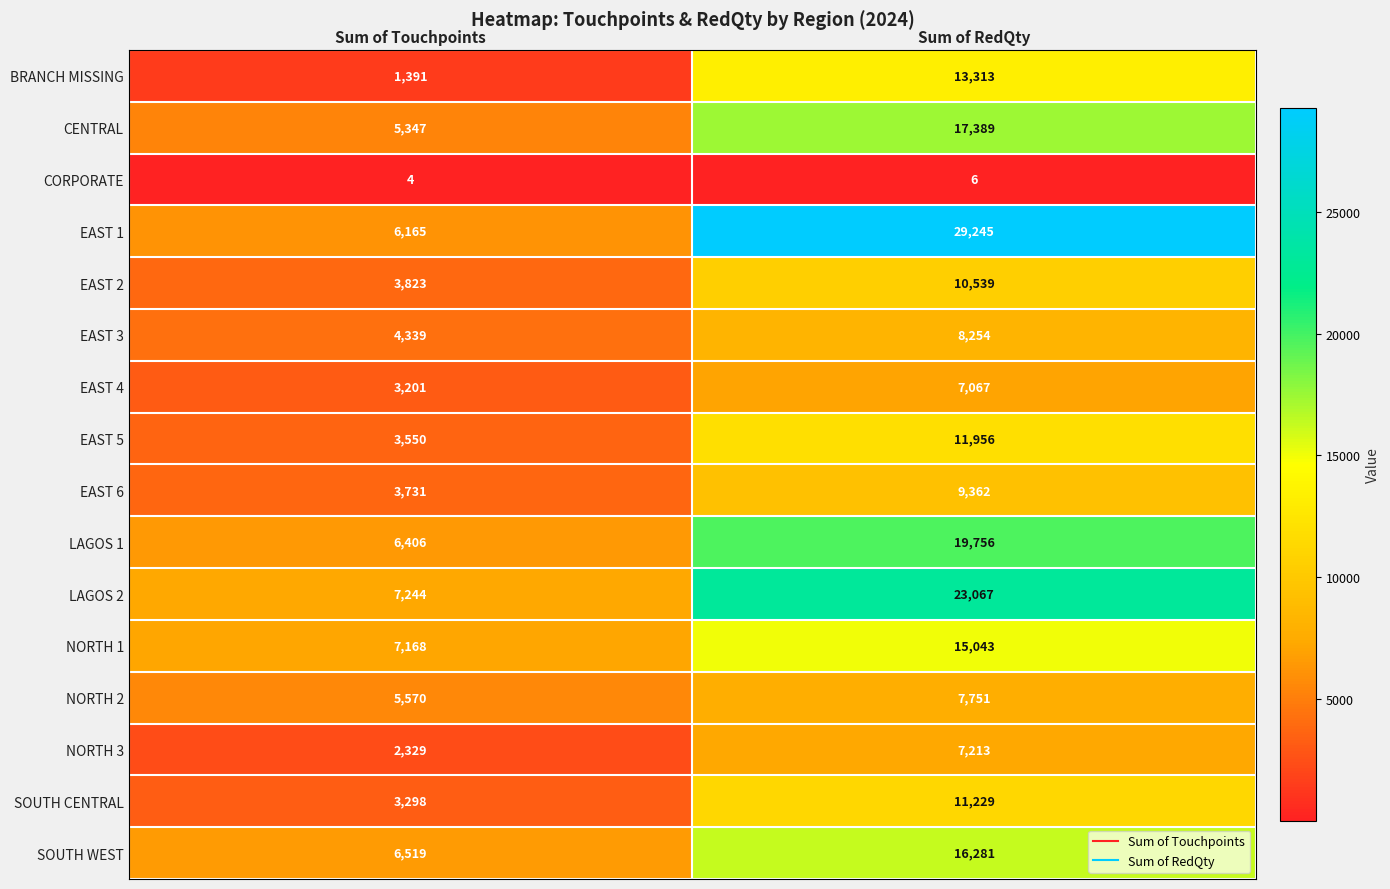

How many distinct data groups are displayed?

16